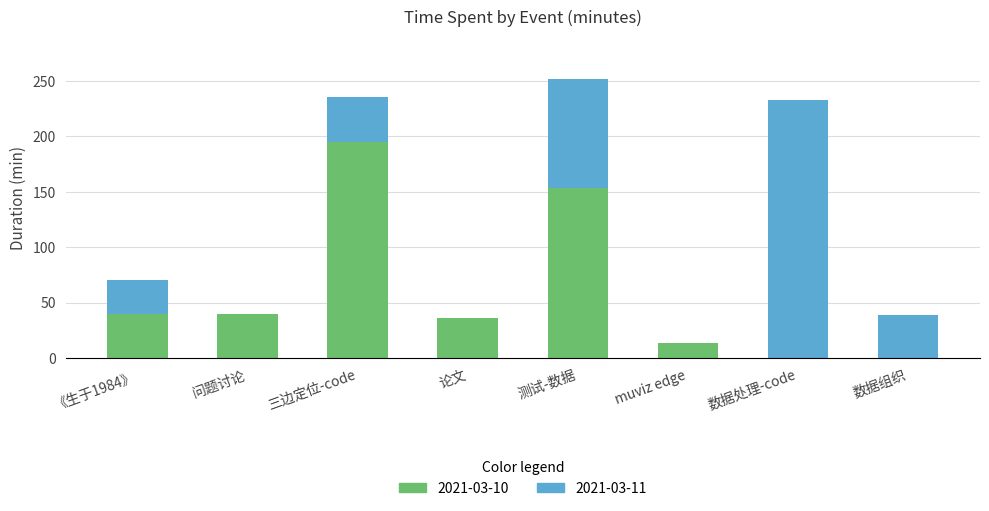

What is the sum of the 2021-03-10 values at 论文 and 测试-数据?

189